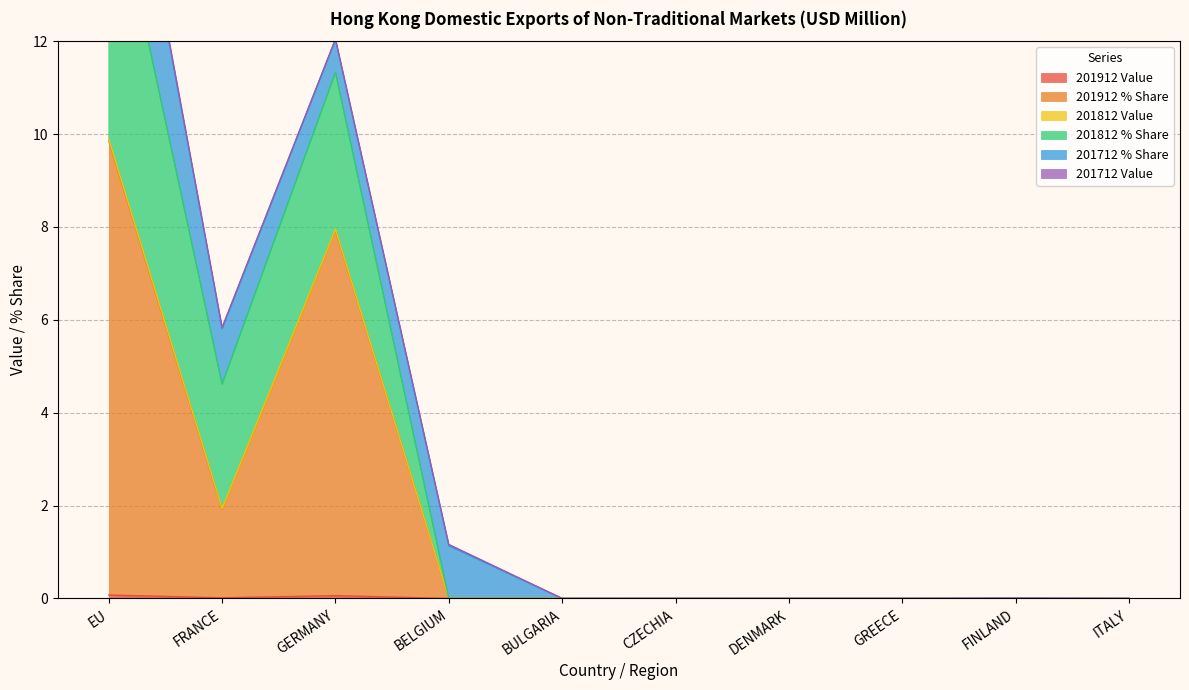

At which label does 201812 Value reach its minimum?

BULGARIA